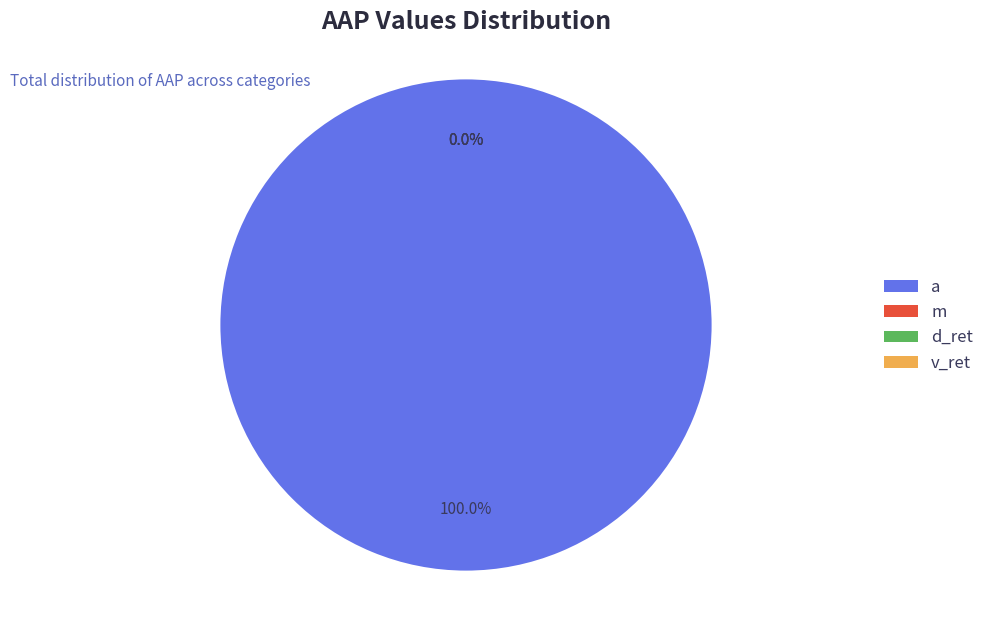

Is there a majority slice in this chart?

Yes